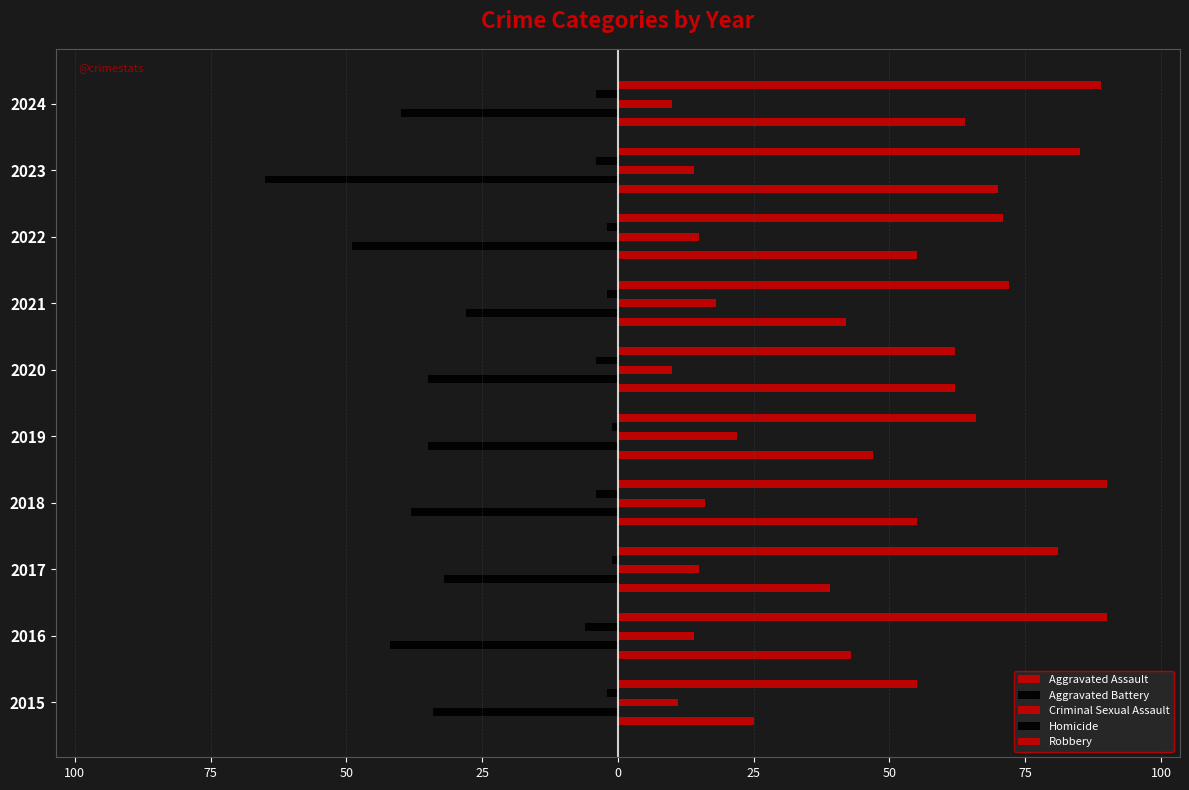

What is the minimum value for Robbery?

55